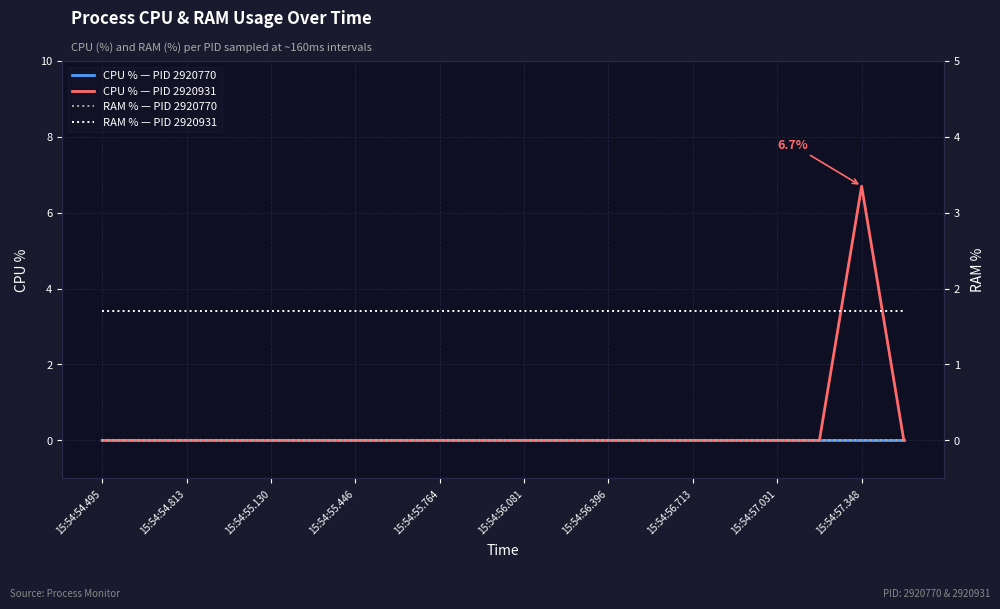

Which series has the widest spread of values?

CPU % — PID 2920931